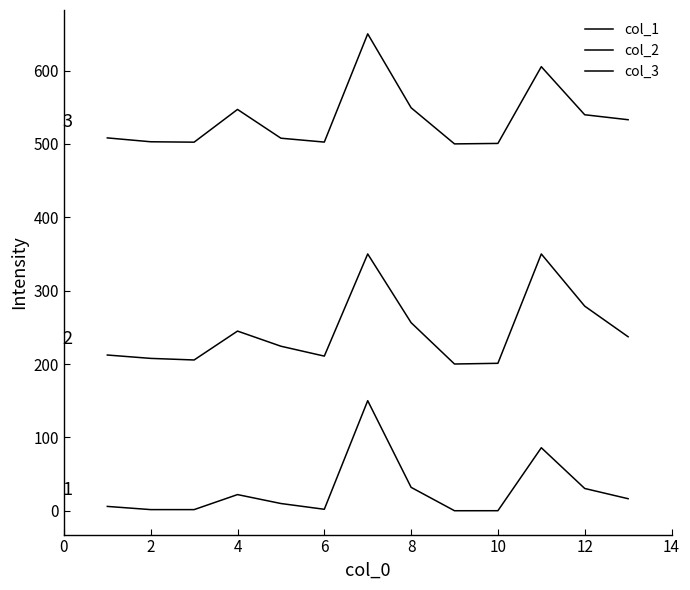

What is the value of the col_1 point at the 5th from the left?

9.8